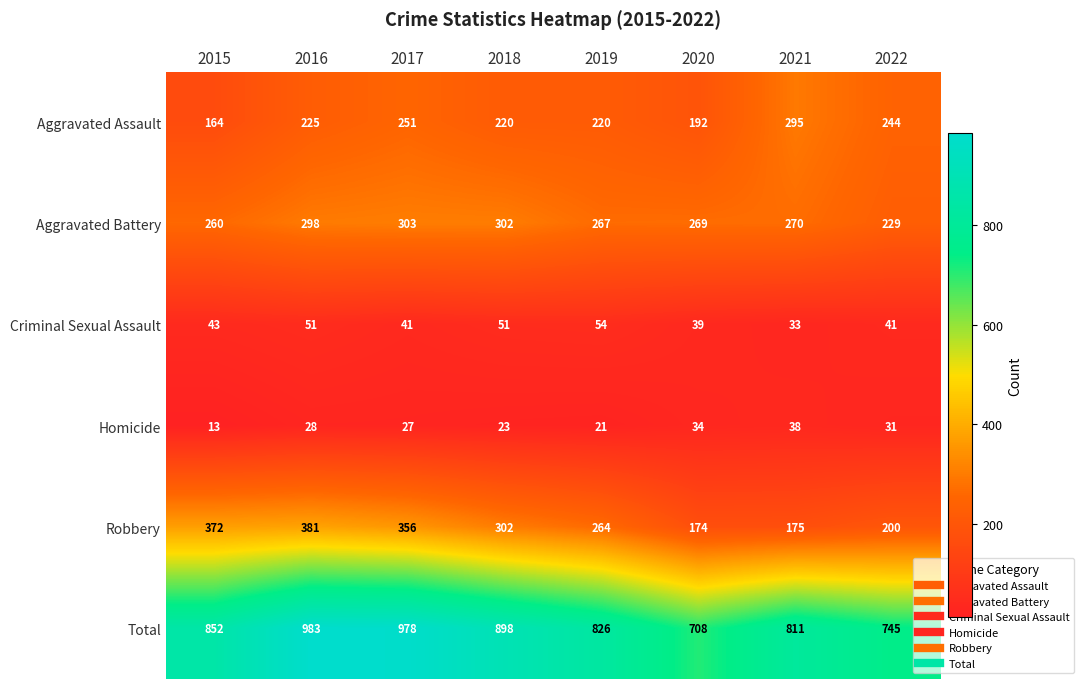

Between 2019 and 2020, which series saw the biggest shift?

Total